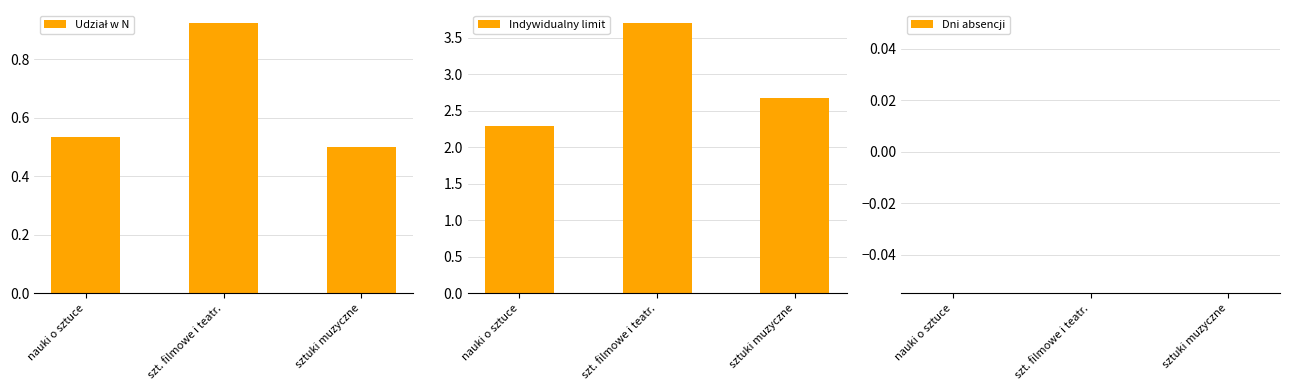

Rank the series by their average value, from lowest to highest.

Dni absencji, Udział w N, Indywidualny limit